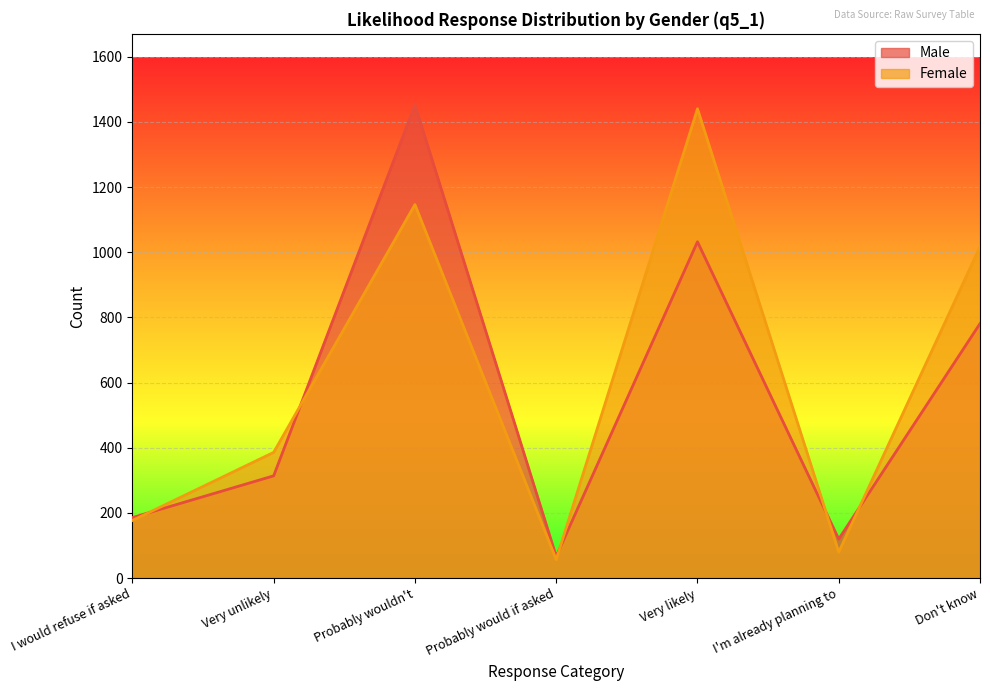

At which label does Male reach its peak?

Probably wouldn't